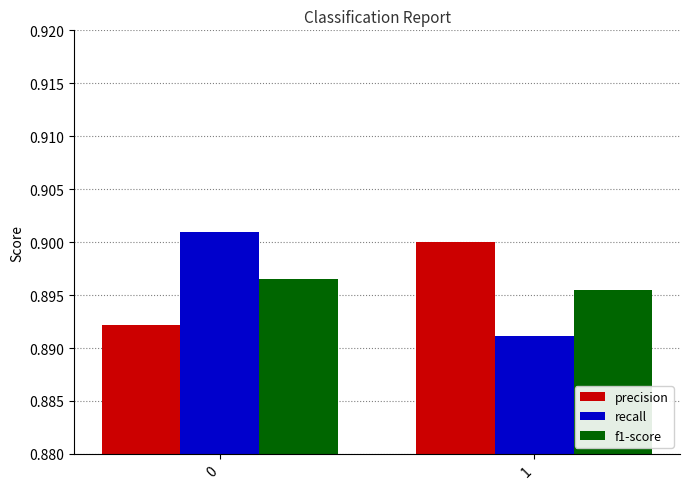

The value of f1-score at 0 is 0.9. True or false?

True